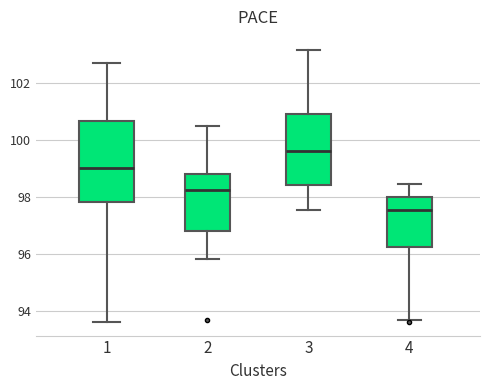

Comparing the boxes themselves (not the whiskers), which one is the tallest?

1